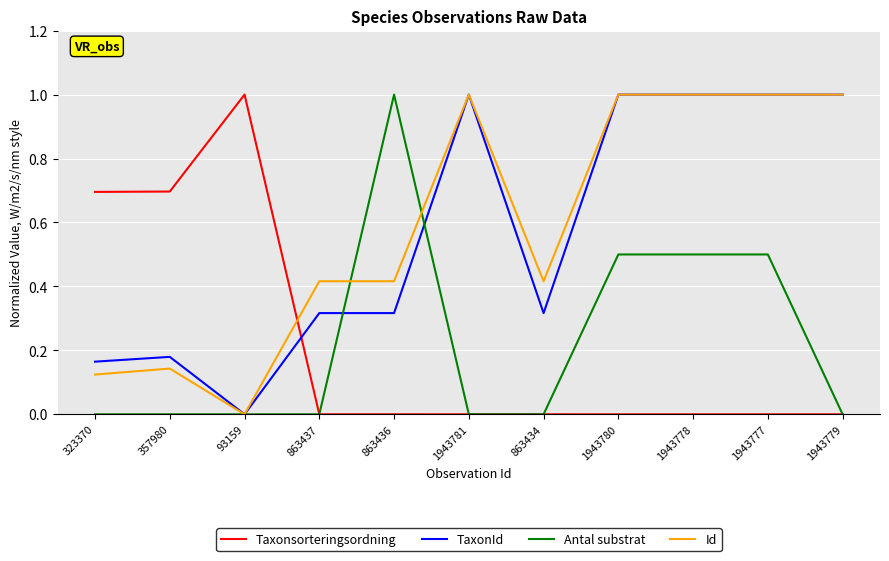

Is the value of Taxonsorteringsordning at 863437 greater than the value of Id at 863436?

No